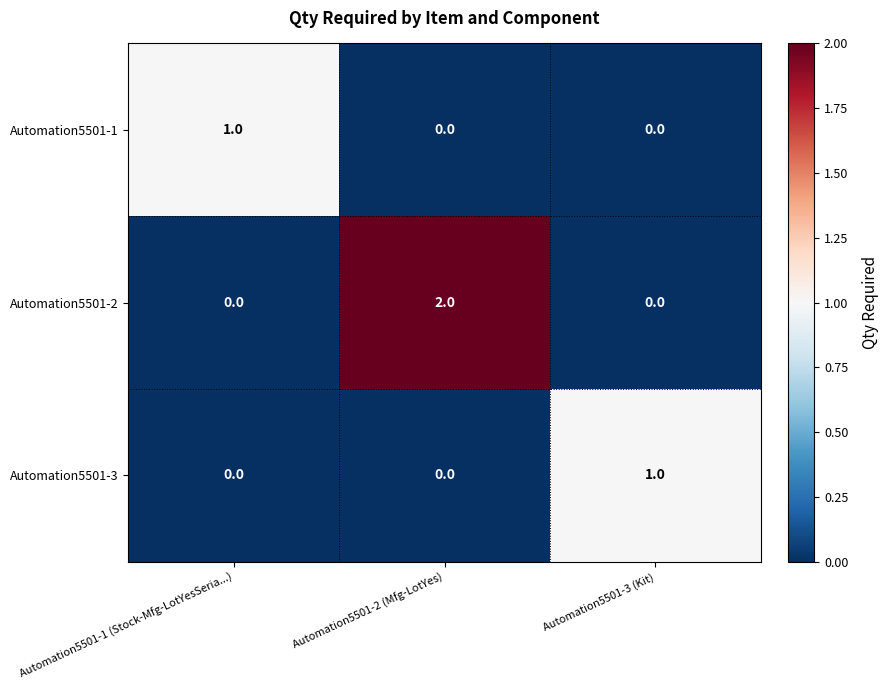

How many Automation5501-3 values are between 0 and 1?

3